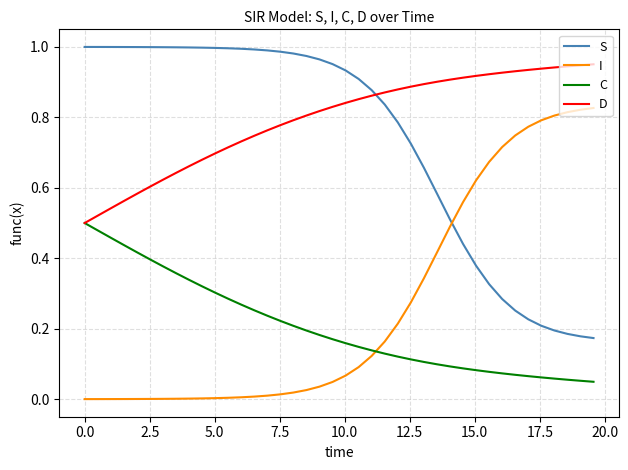

Which series has the largest total across all categories?

D